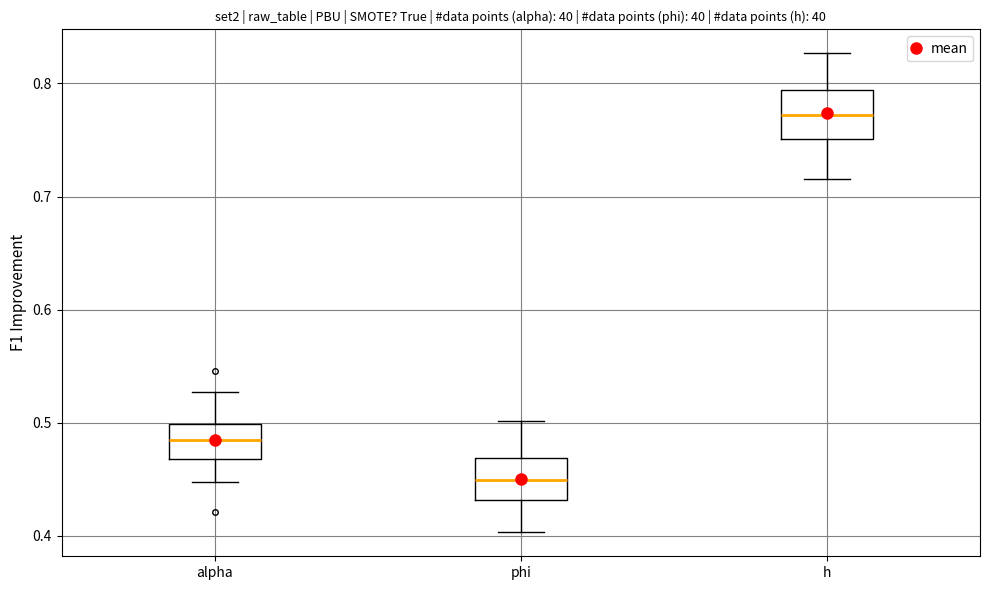

Which box's median line is the highest?

h